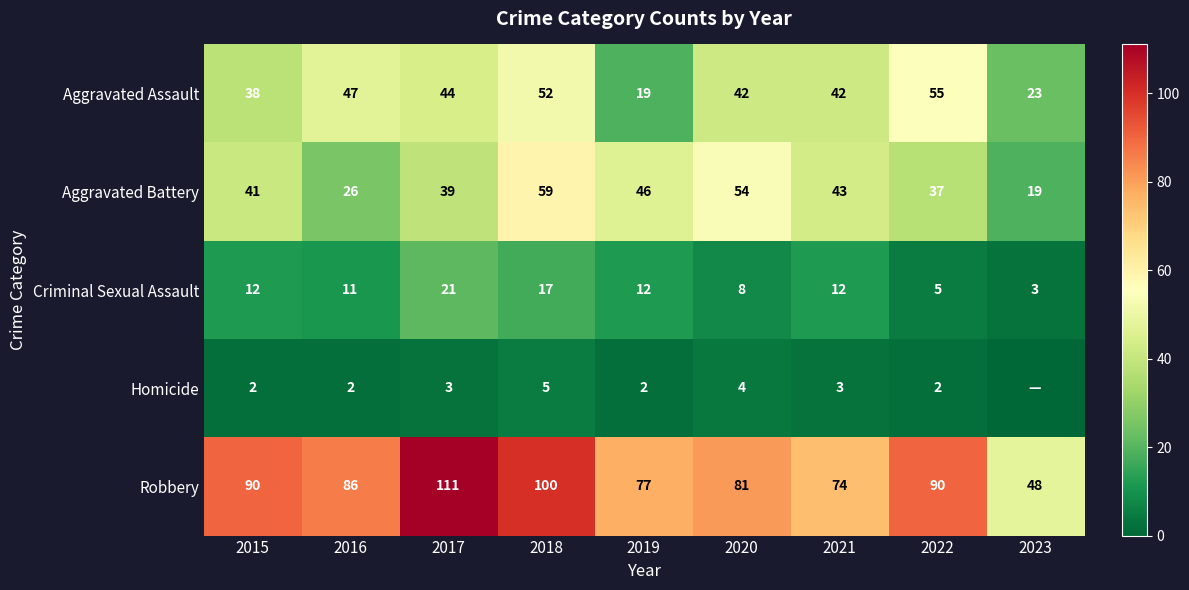

What is the difference between the Homicide values at 2021 and 2018?

2